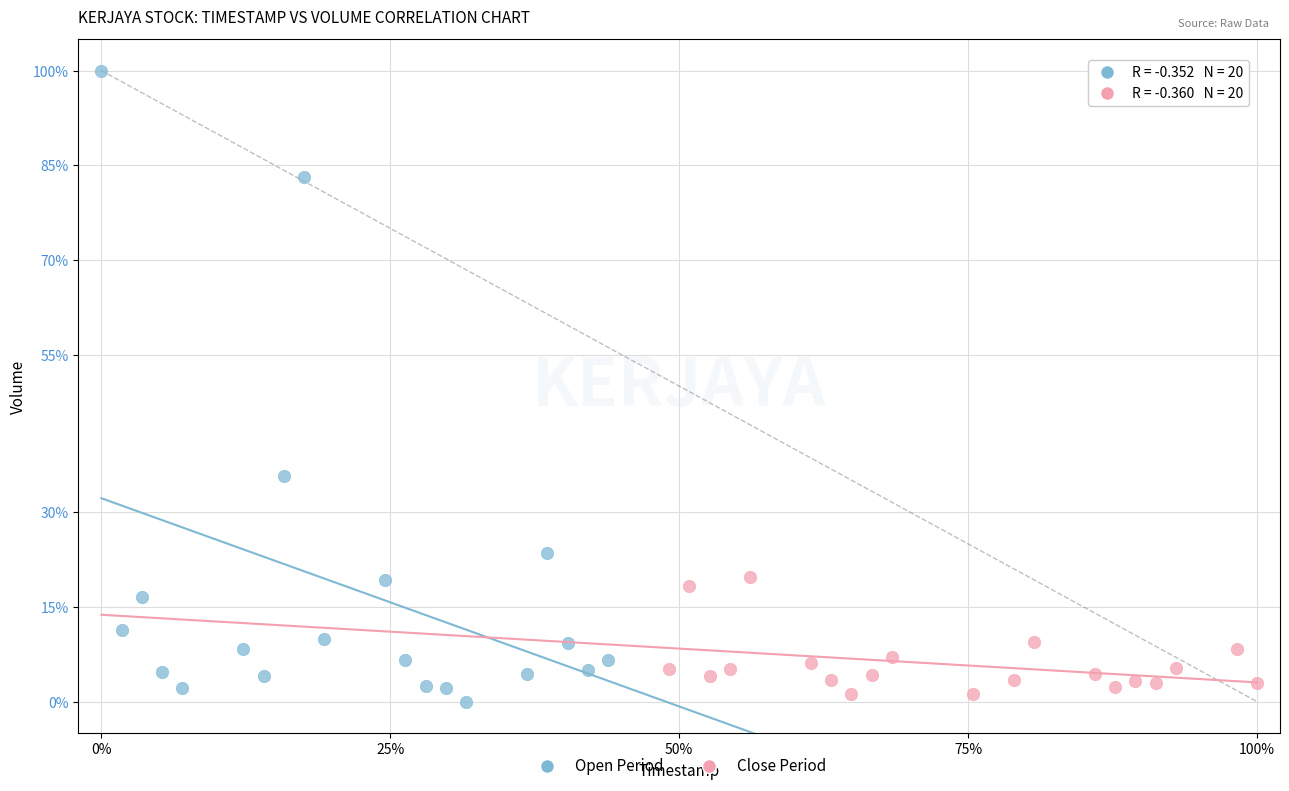

What are all the series names shown in the legend?

Open Period, Close Period